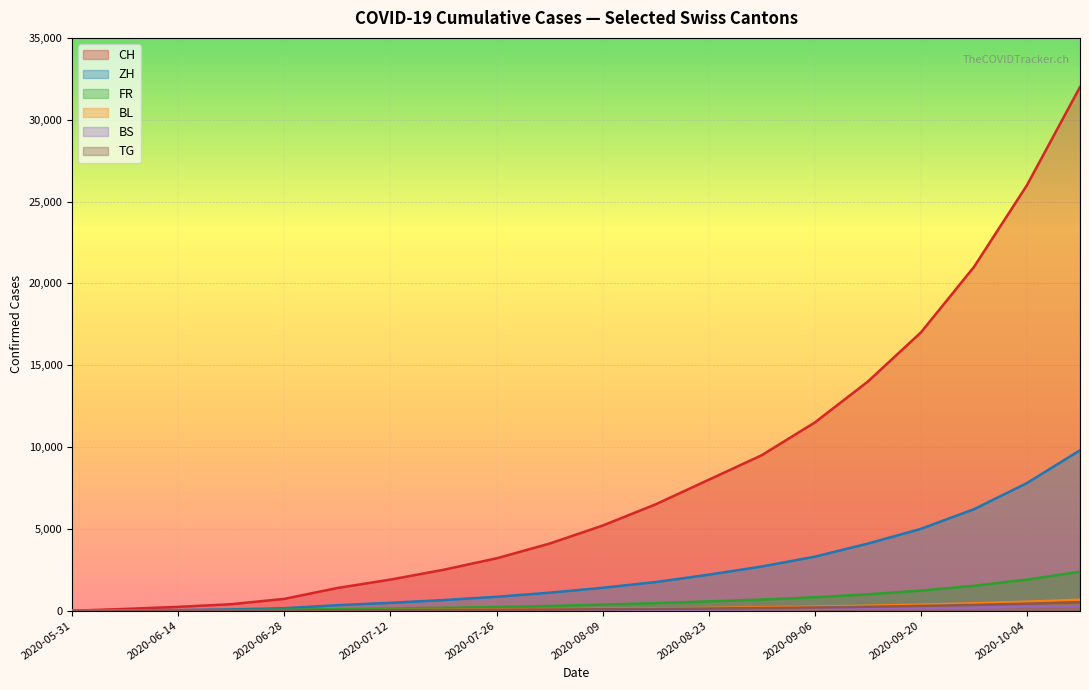

How many data points in BL are above 110?

9